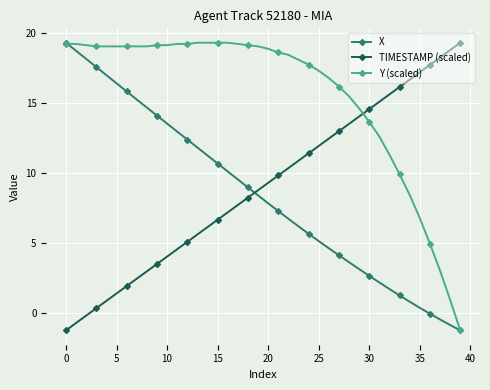

True or false: TIMESTAMP (scaled) and Y (scaled) cross at least once.

True